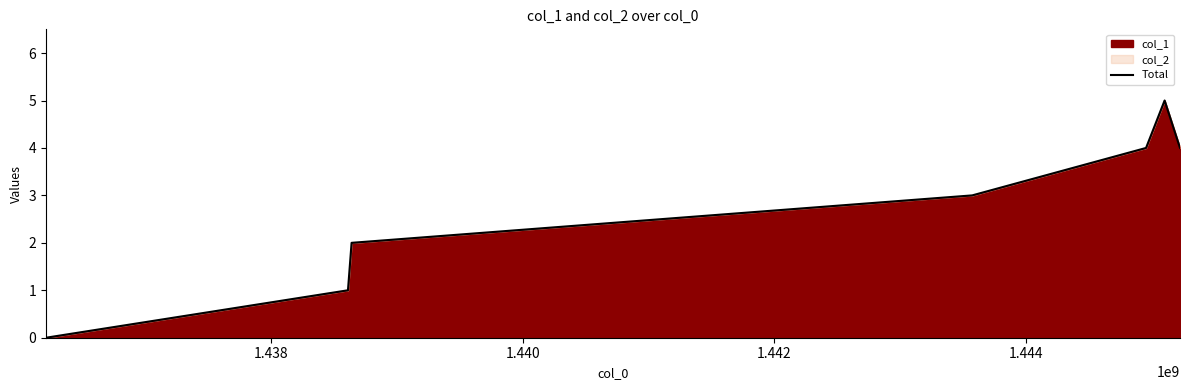

How many values are between 1 and 4?

5